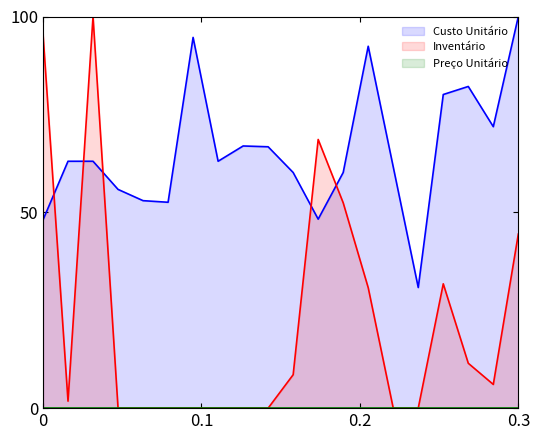

Which series has the largest total across all categories?

Custo Unitário